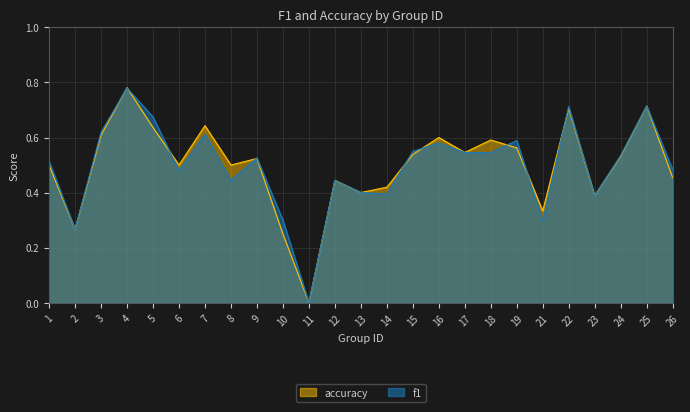

Where do accuracy and f1 first cross each other?

3 and 4